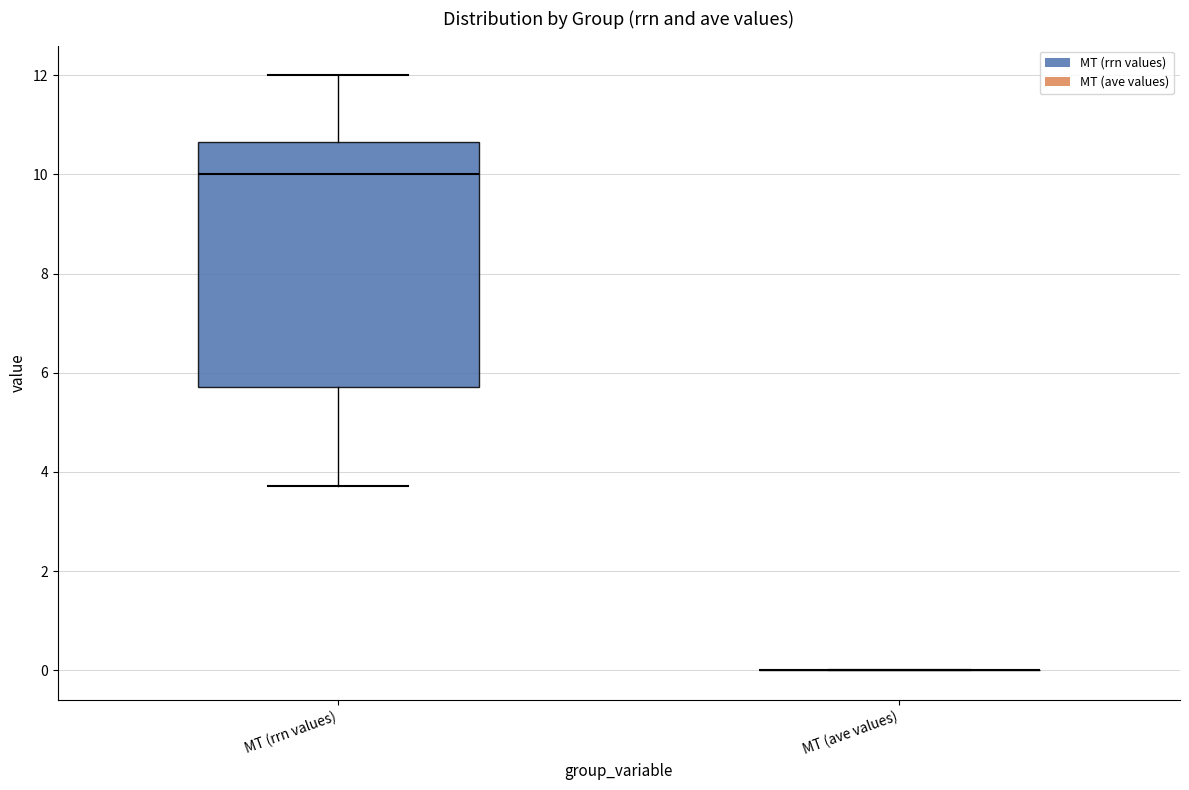

Where is the lower edge of the box for MT (rrn values) on the y-axis? The values are not printed on the chart, so give them approximately, as read against the axis.

5.8